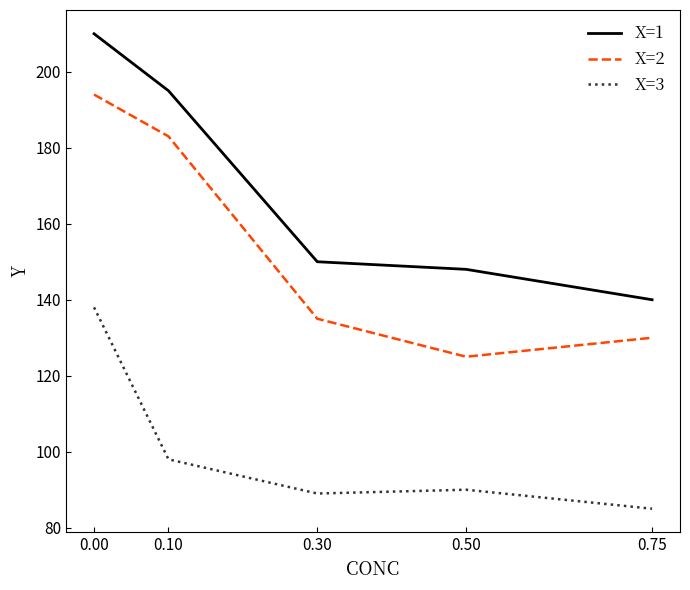

True or false: X=2 and X=1 cross at least once.

False